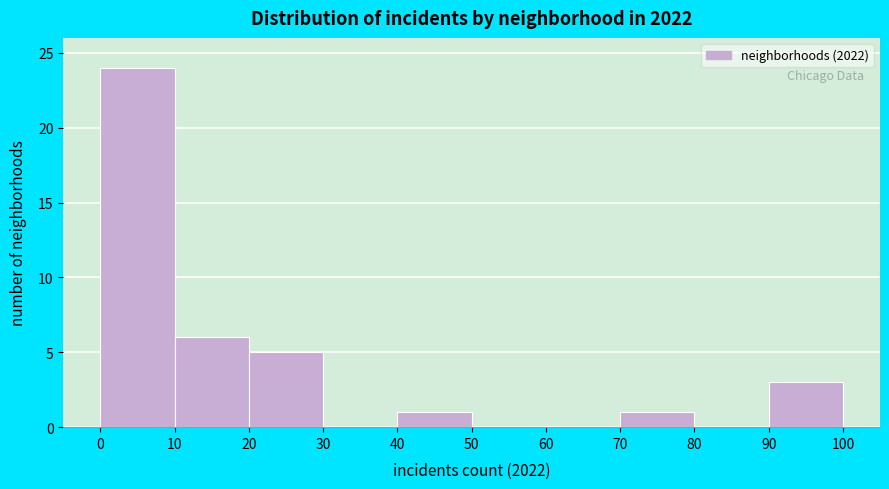

Reading left to right, list every bar in this chart as the range it spans on the x-axis followed by its height. The values are not printed on the chart, so give them approximately, as read against the axis.

0 to 10: 24
10 to 20: 6
20 to 30: 5
30 to 40: 0
40 to 50: 1
50 to 60: 0
60 to 70: 0
70 to 80: 1
80 to 90: 0
90 to 100: 3